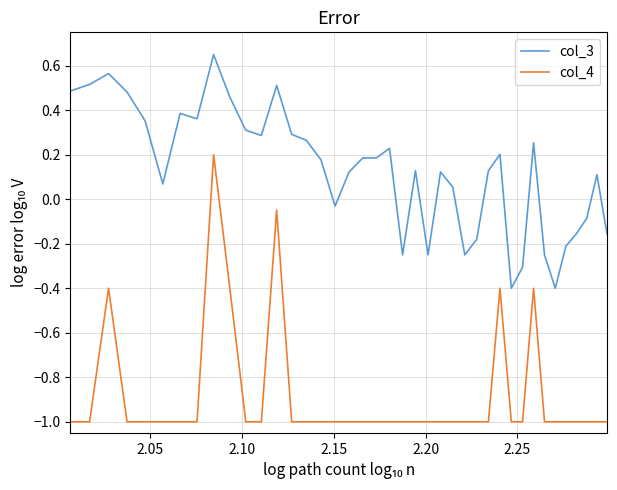

What is the difference between the maximum and minimum values in the col_4 series?

1.2